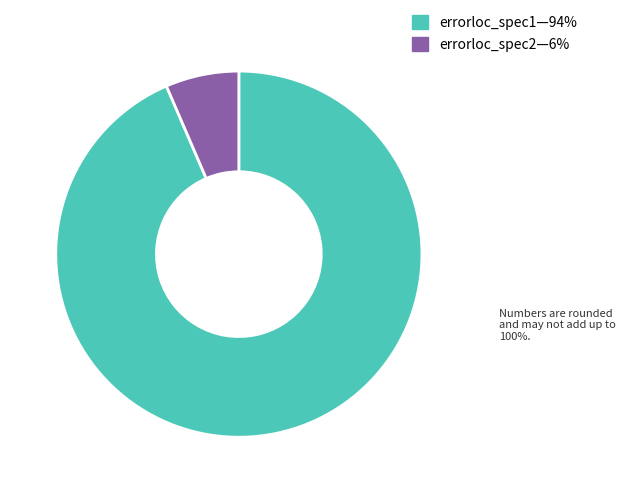

Rank the categories by value from lowest to highest.

errorloc_spec2—6%, errorloc_spec1—94%